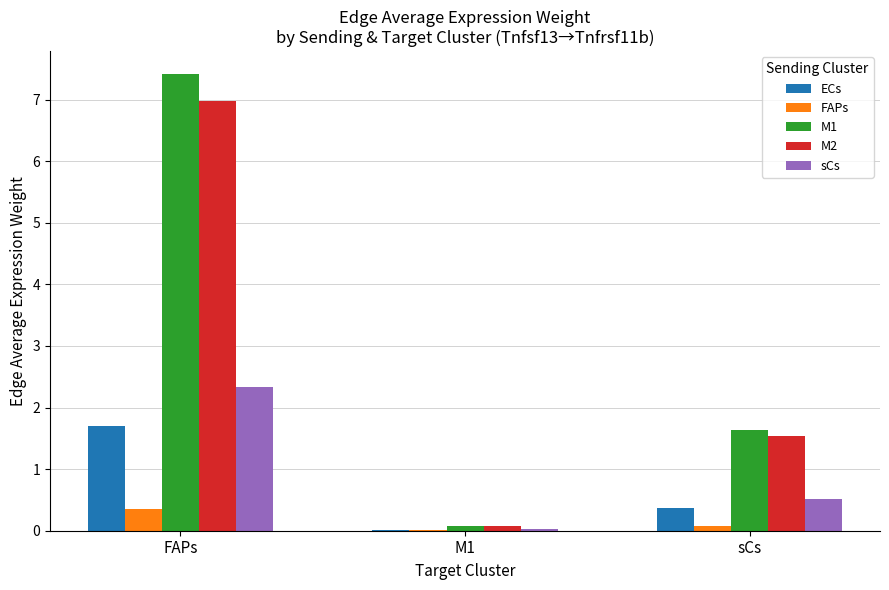

What is the total value across all series at FAPs?

18.8